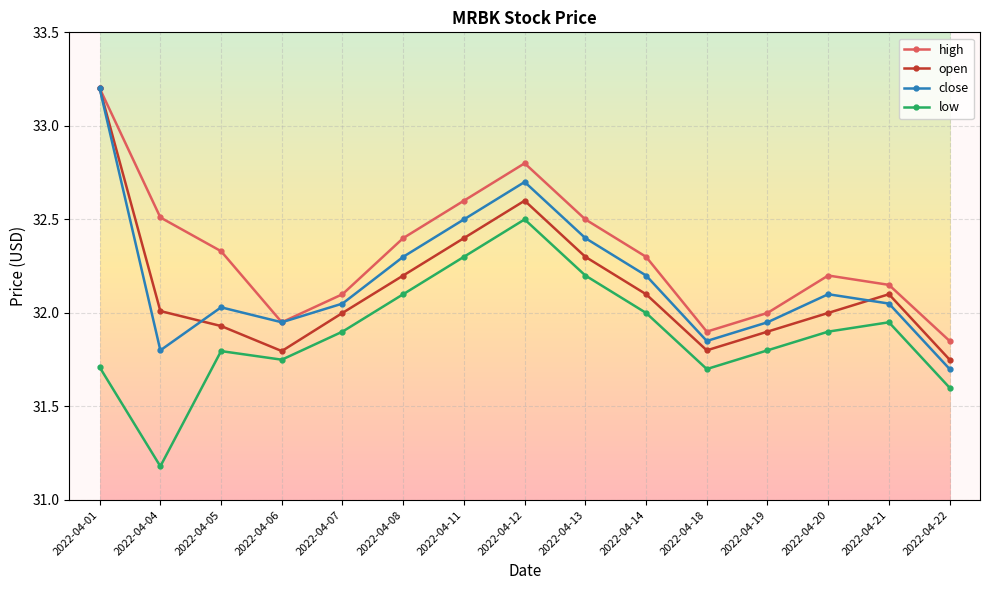

What is the total value across all series at 2022-04-08?

129.0